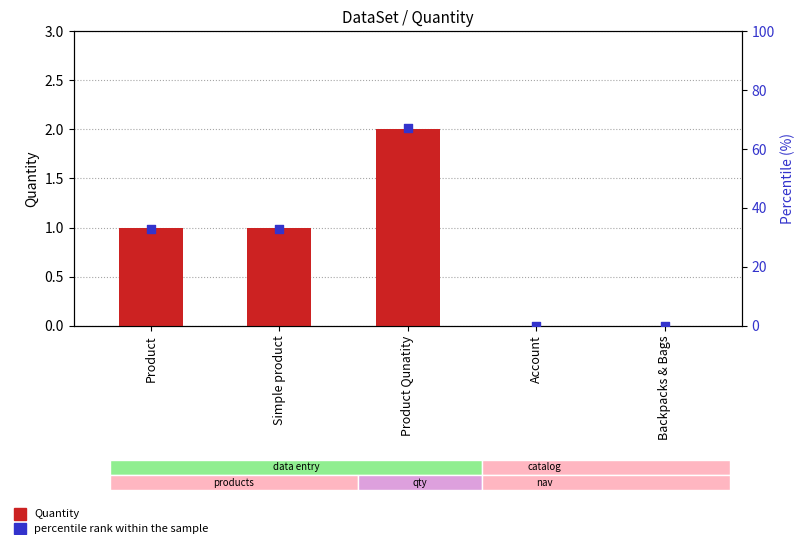

Which series has the largest Y range (max minus min)?

percentile rank within the sample